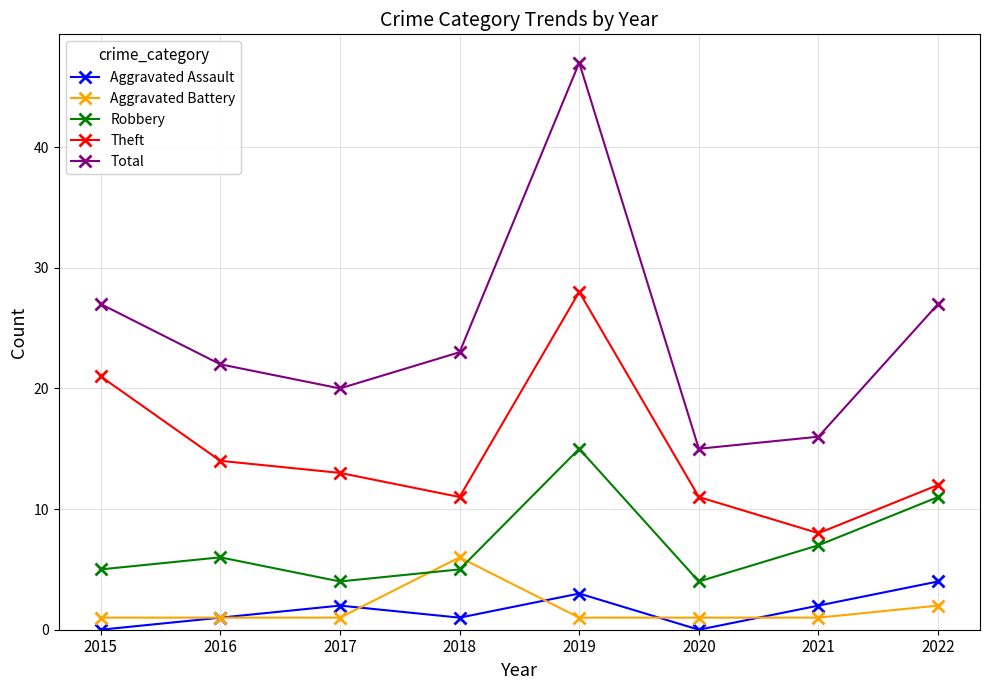

Between 2017 and 2020, which series saw the biggest shift?

Total